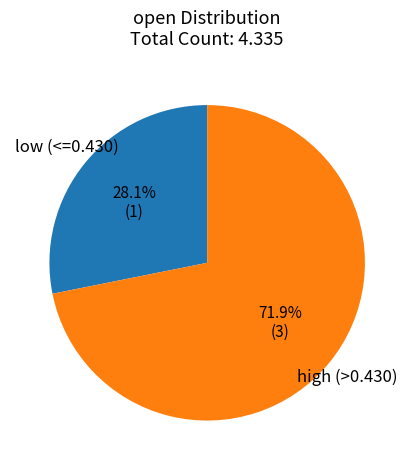

Does any single category account for the majority?

Yes